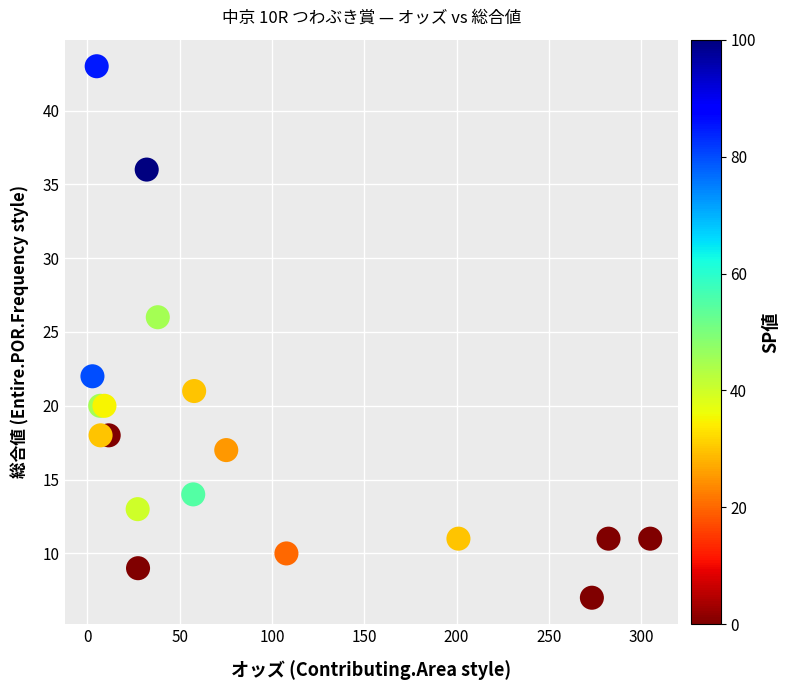

What Y value in the scatter plot is closest to 25?

26